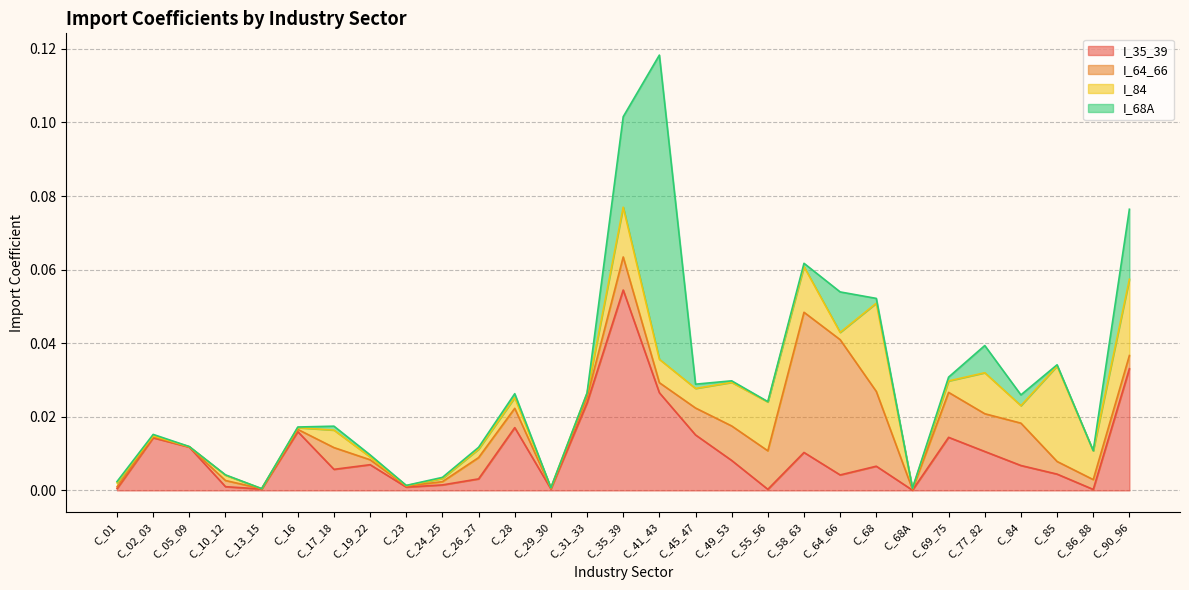

How many interior local peaks does the I_84 series have?

8